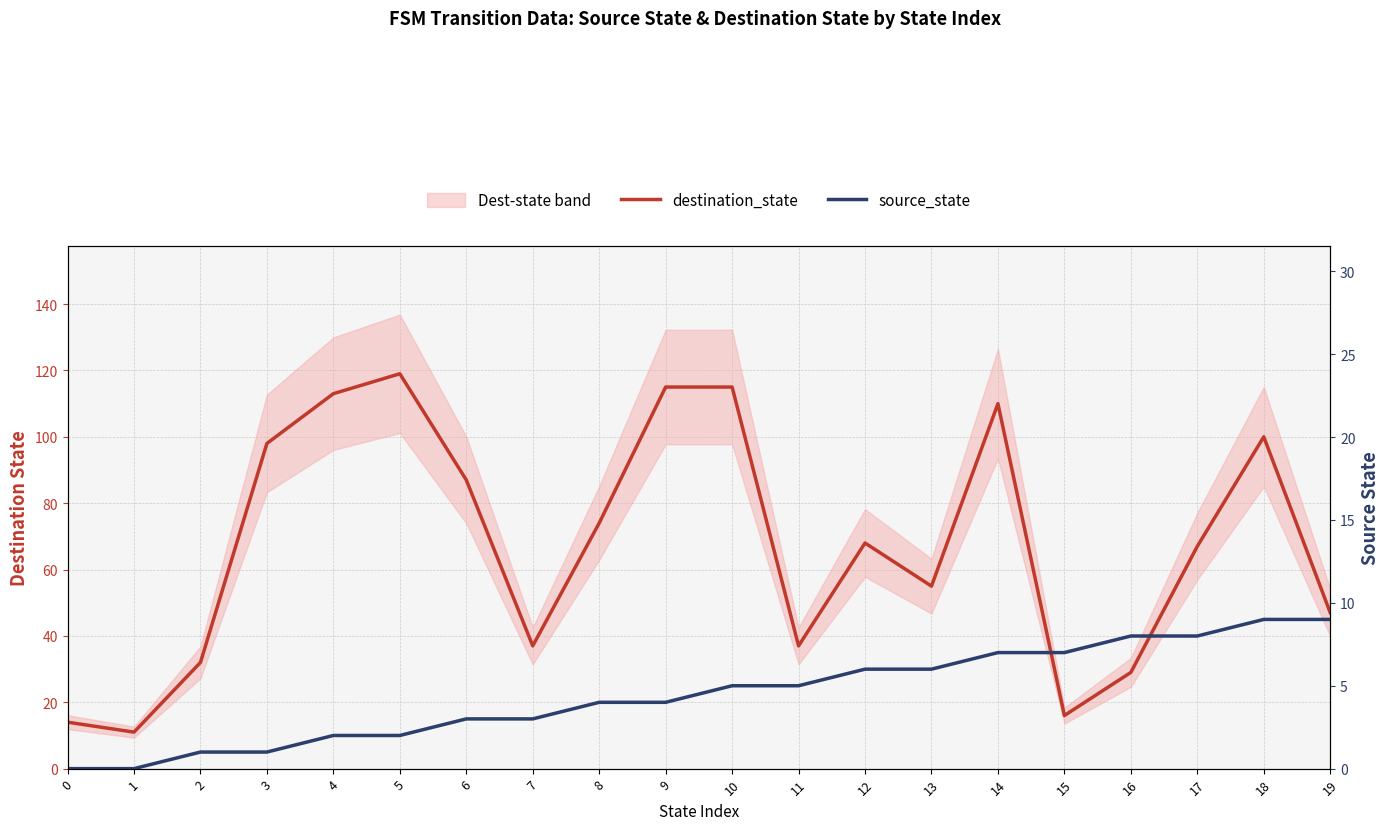

Is it true that source_state equals 6 at 13?

True